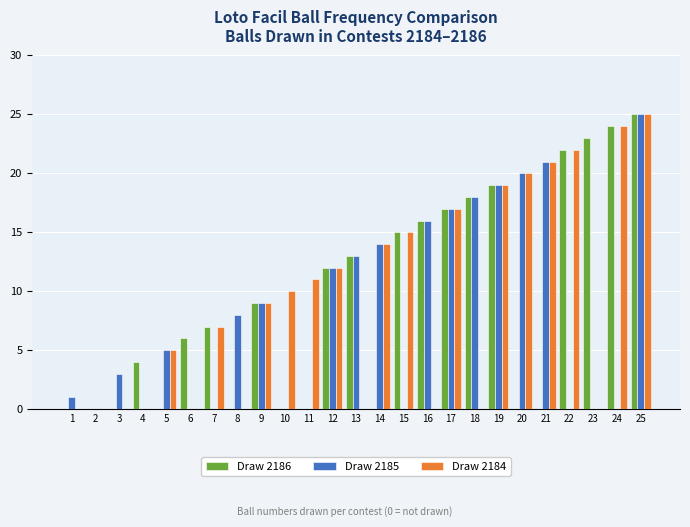

What are all the series names shown in the legend?

Draw 2186, Draw 2185, Draw 2184